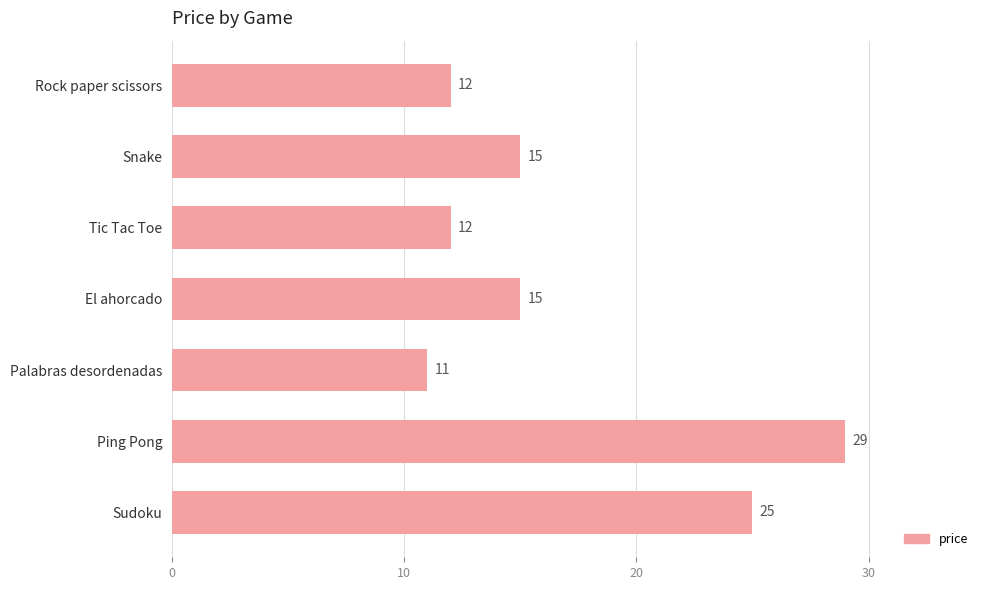

What is the value of the 7th bar from the top?

25